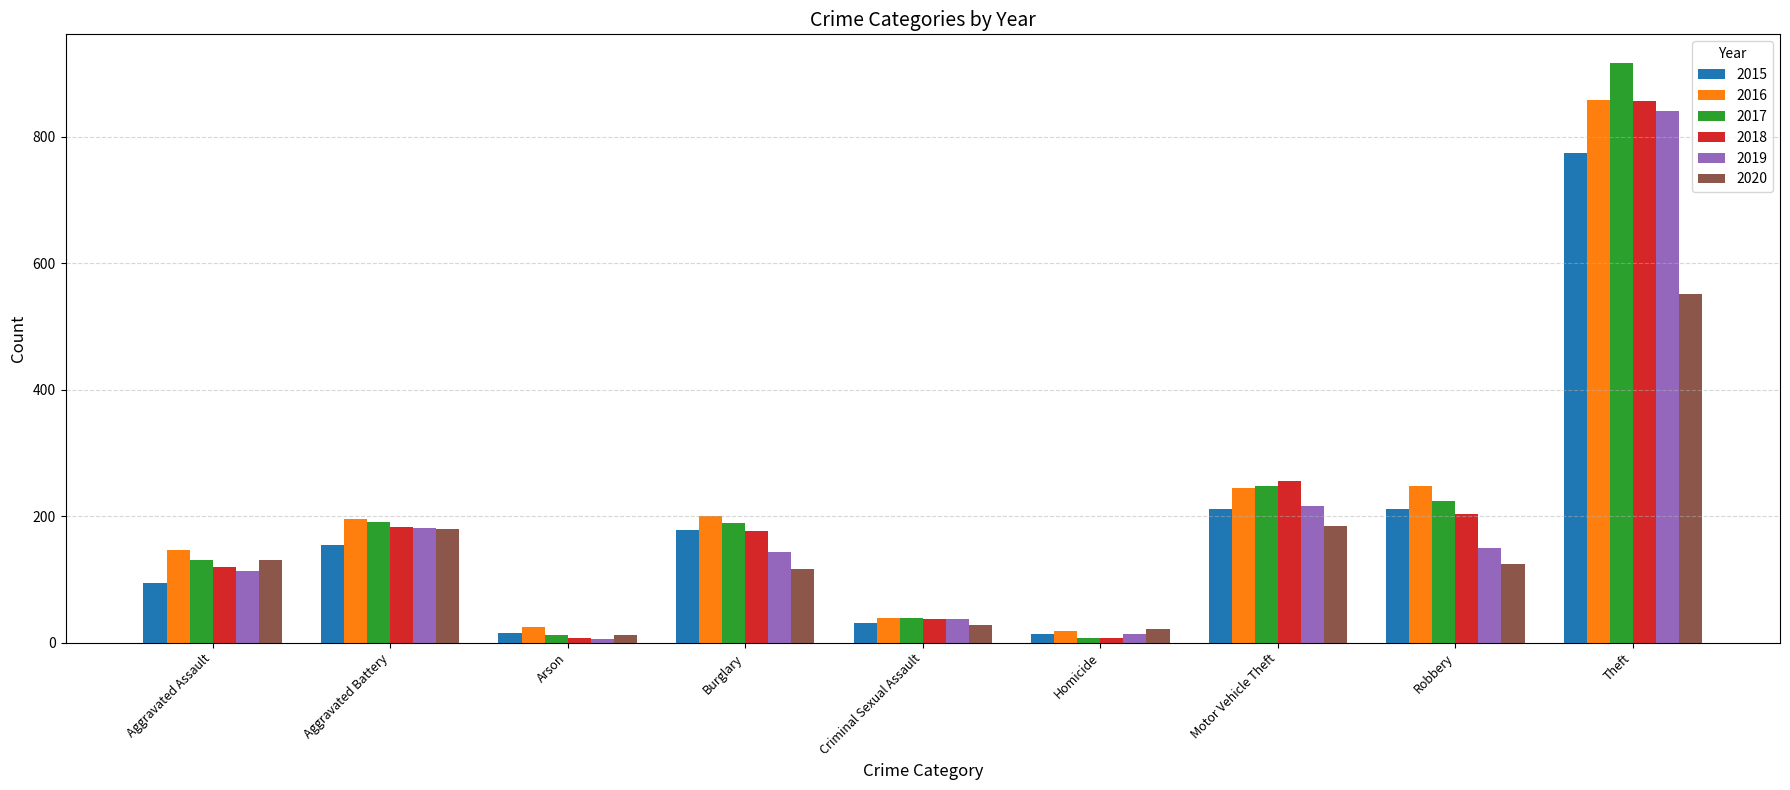

What value does the 2016 series have at Motor Vehicle Theft?

245